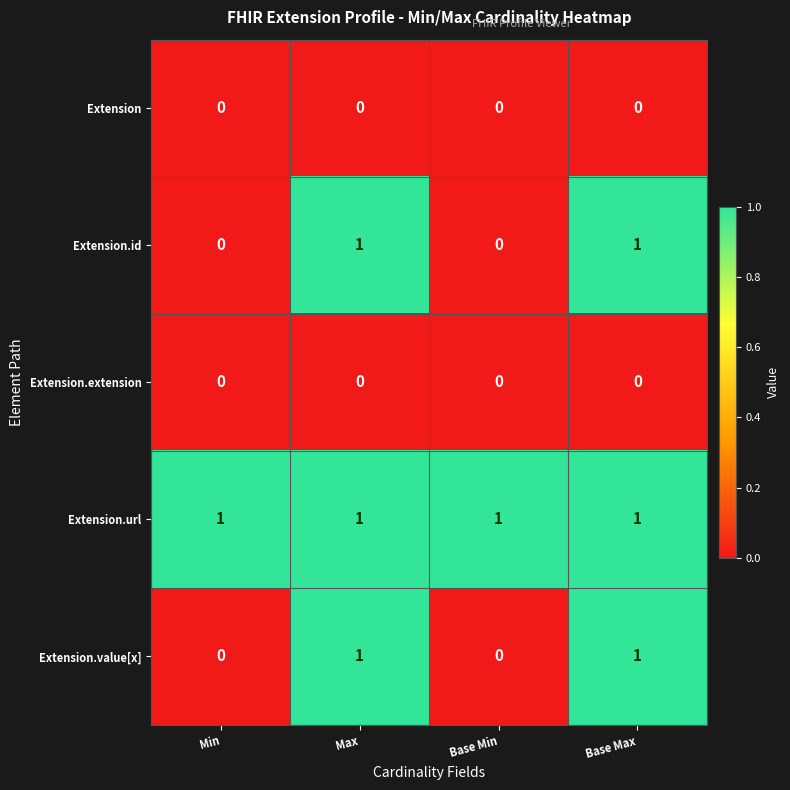

Is it true that Extension.value[x] equals 1 at Max?

True